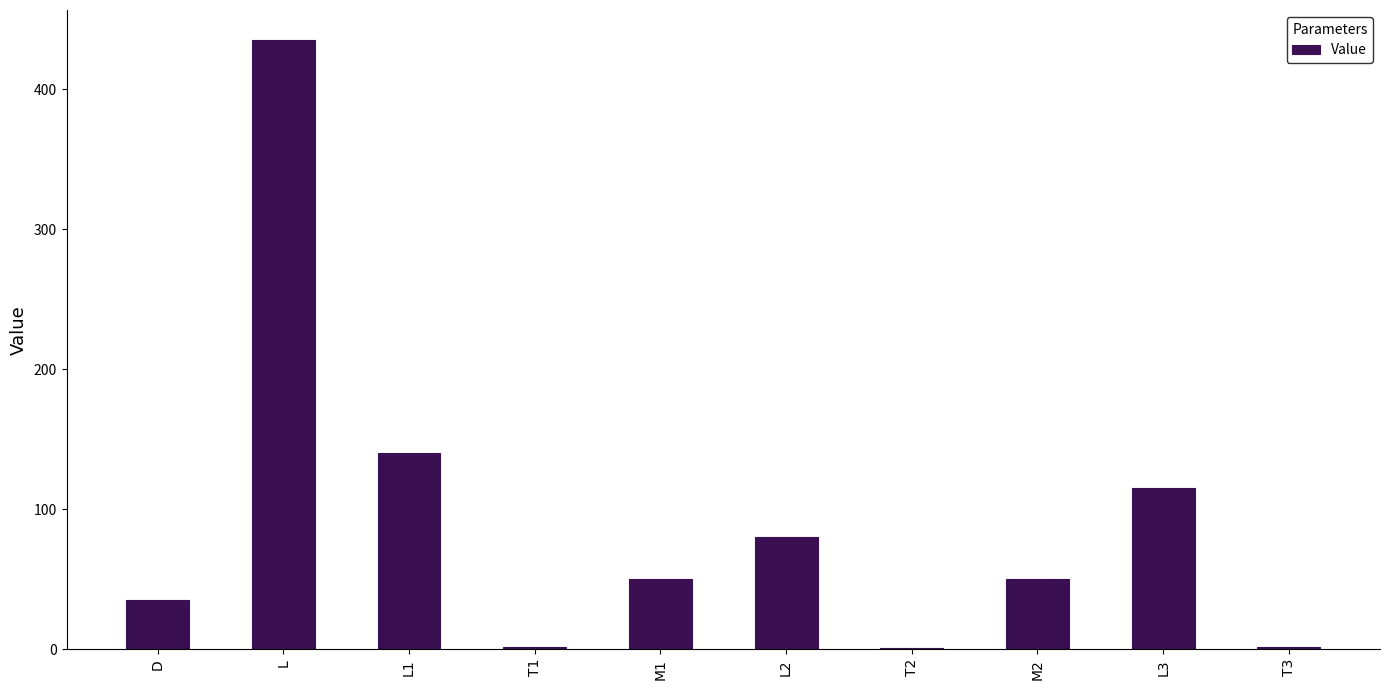

What is the sum of all values?

909.5